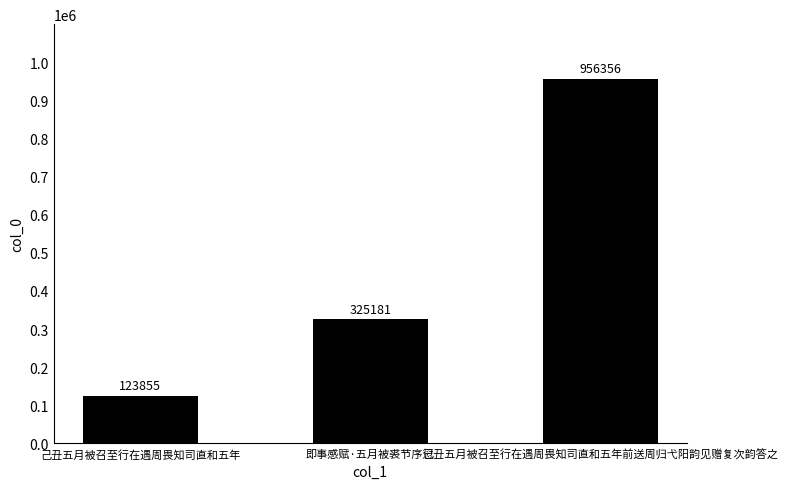

What is the ratio of the value at 己丑五月被召至行在遇周畏知司直和五年 to the value at 己丑五月被召至行在遇周畏知司直和五年前送周归弋阳韵见赠复次韵答之?

0.1